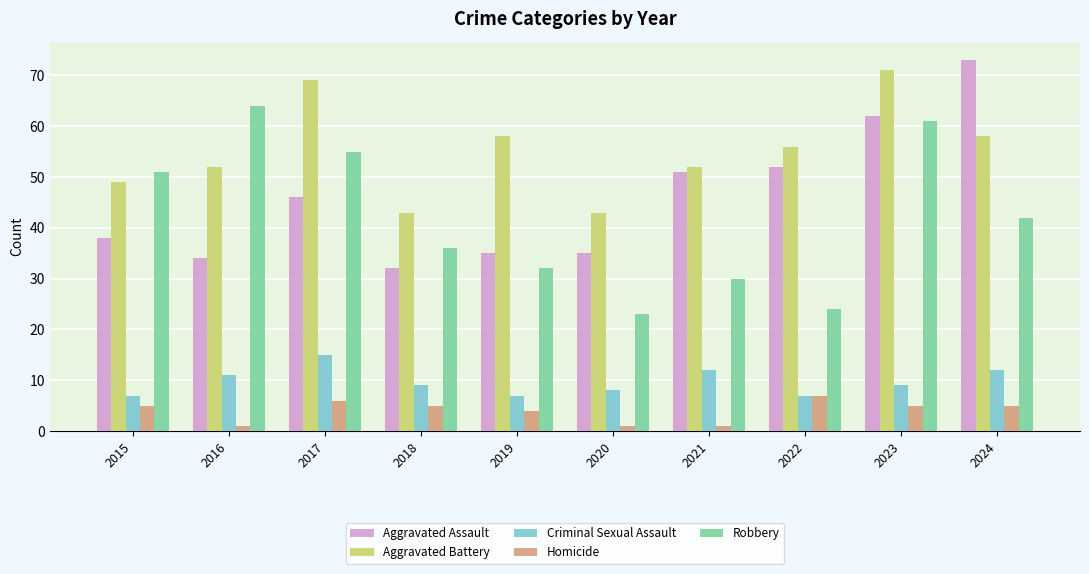

Between 2018 and 2023, which series saw the biggest shift?

Aggravated Assault